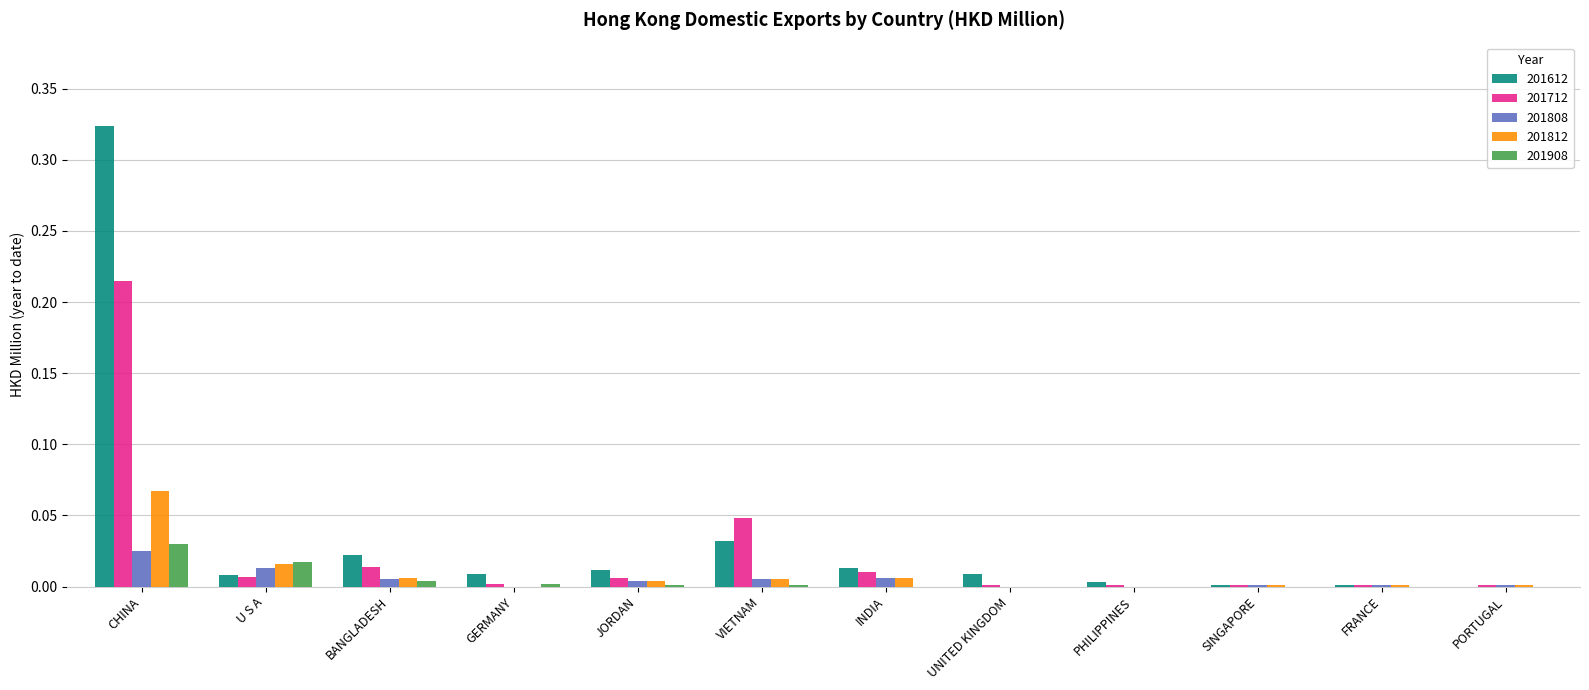

How many data points does each series have?

12